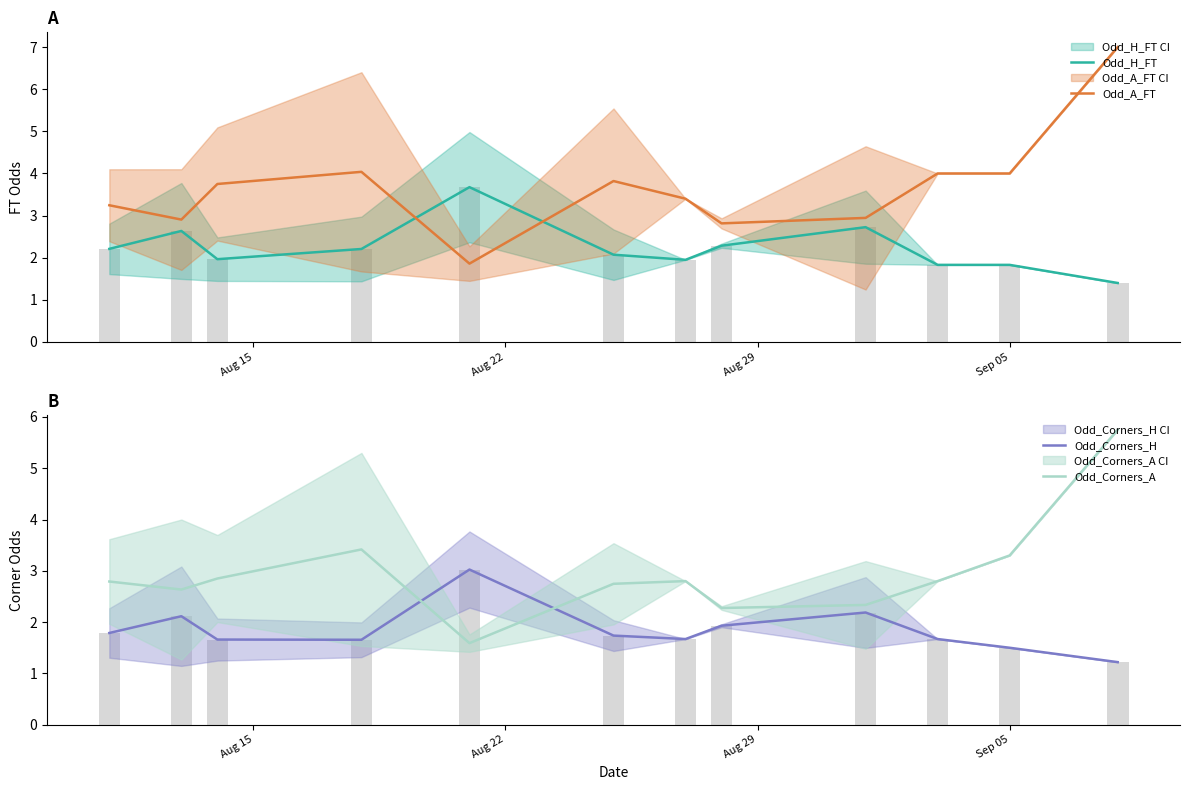

The Odd_Corners_H series shows 0.5 at Aug 29. True or false?

False